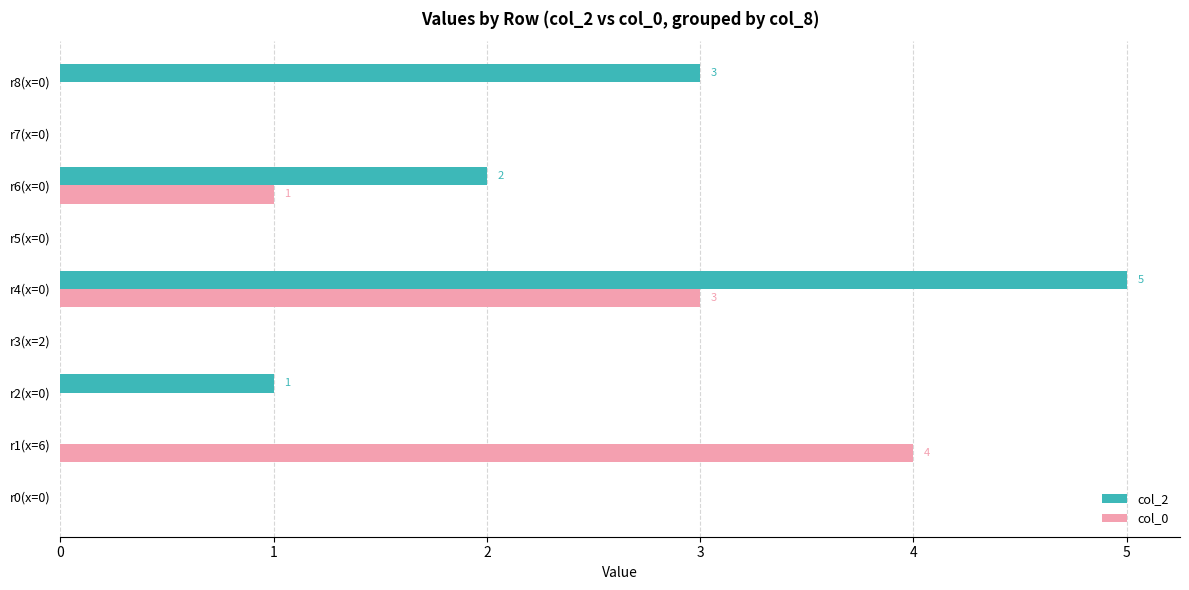

At which category is the sum across all series the highest?

r4(x=0)